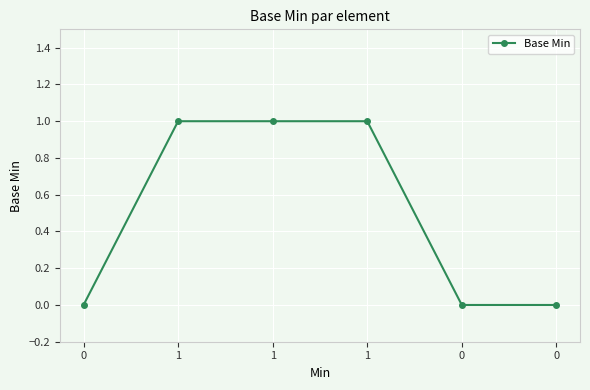

What is the maximum value shown in the chart?

1